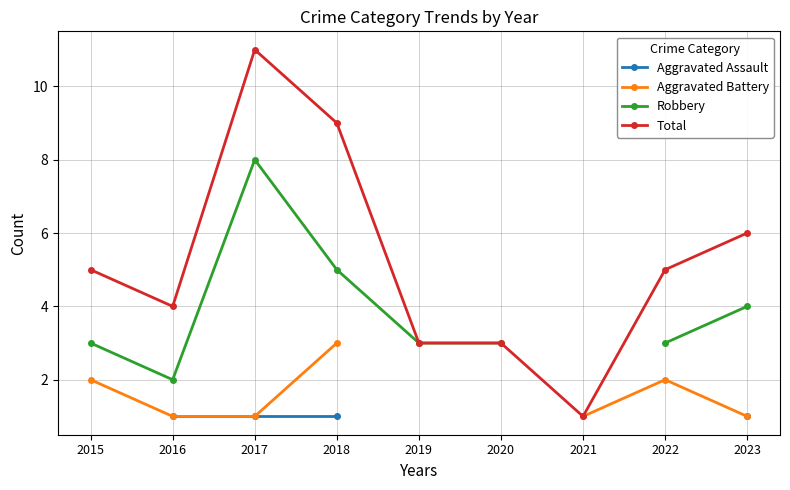

True or false: Robbery has a value of 3.0 at 2022.

True